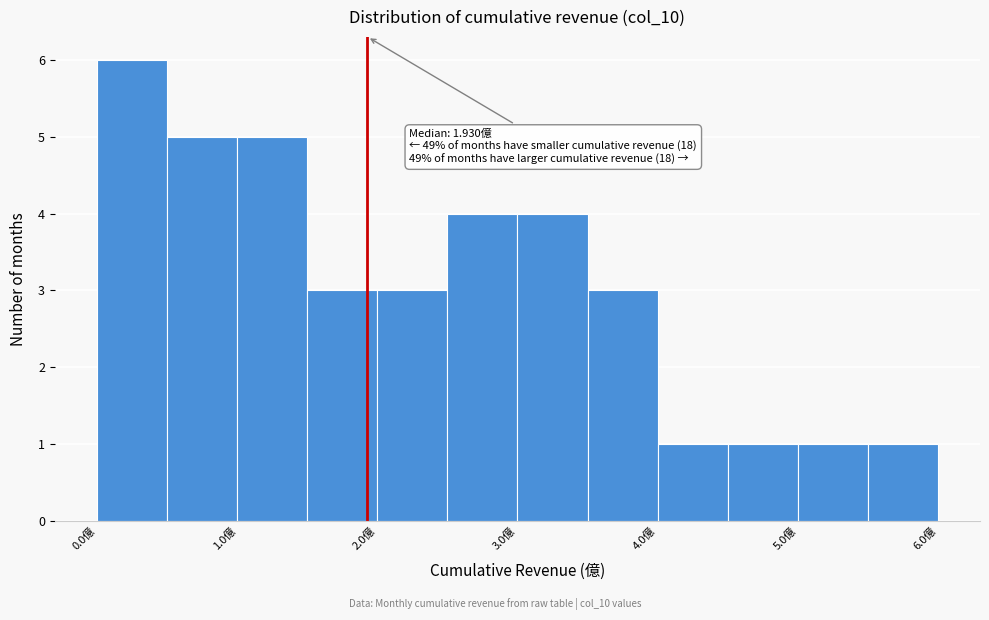

Which range on the x-axis has the tallest bar?

0.0 to 0.5